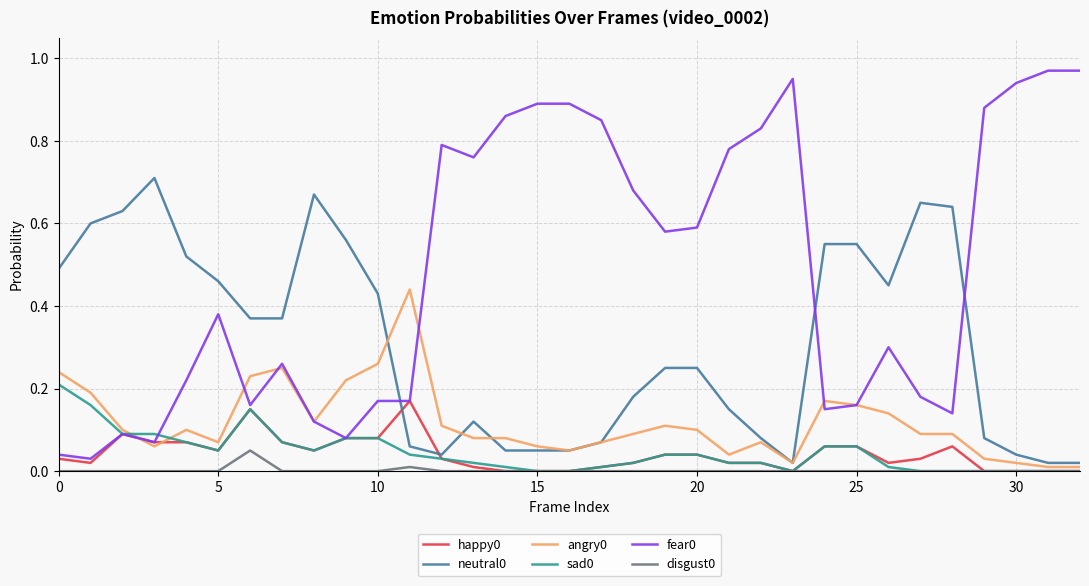

Is this an area chart (filled region under the line)?

No